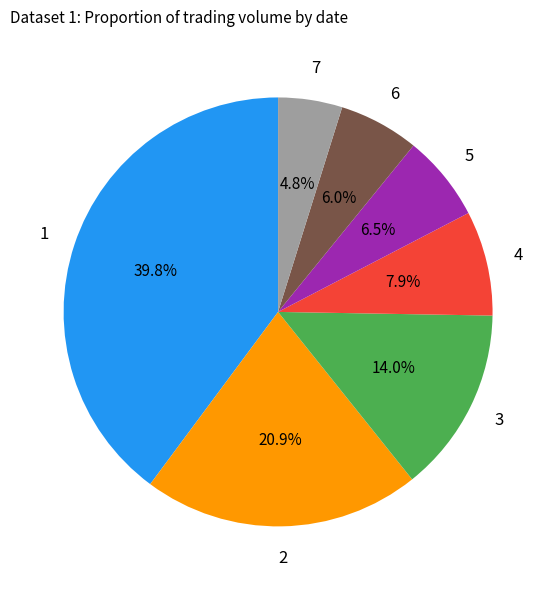

Is there a majority slice in this chart?

No